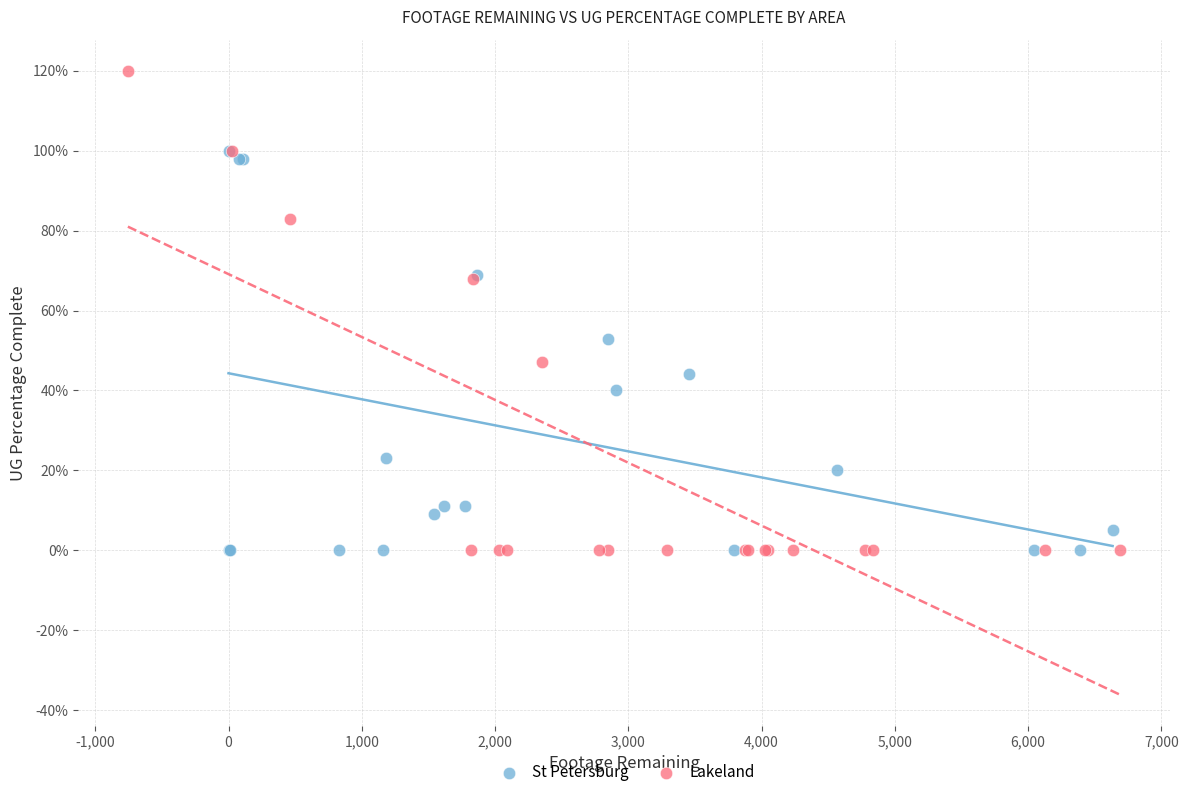

What are all the series names shown in the legend?

St Petersburg, Lakeland